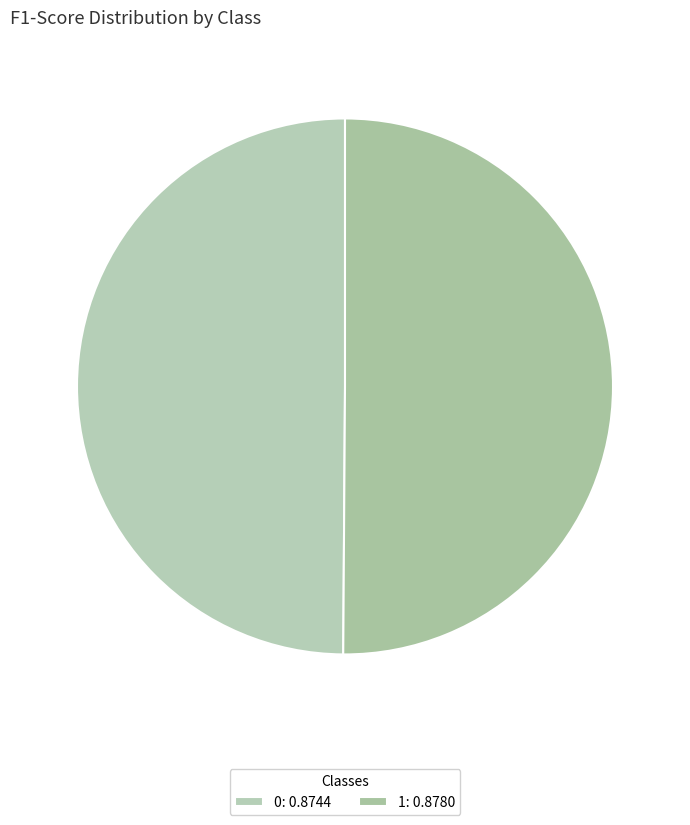

What is the total percentage of 0 and 1?

100.0%